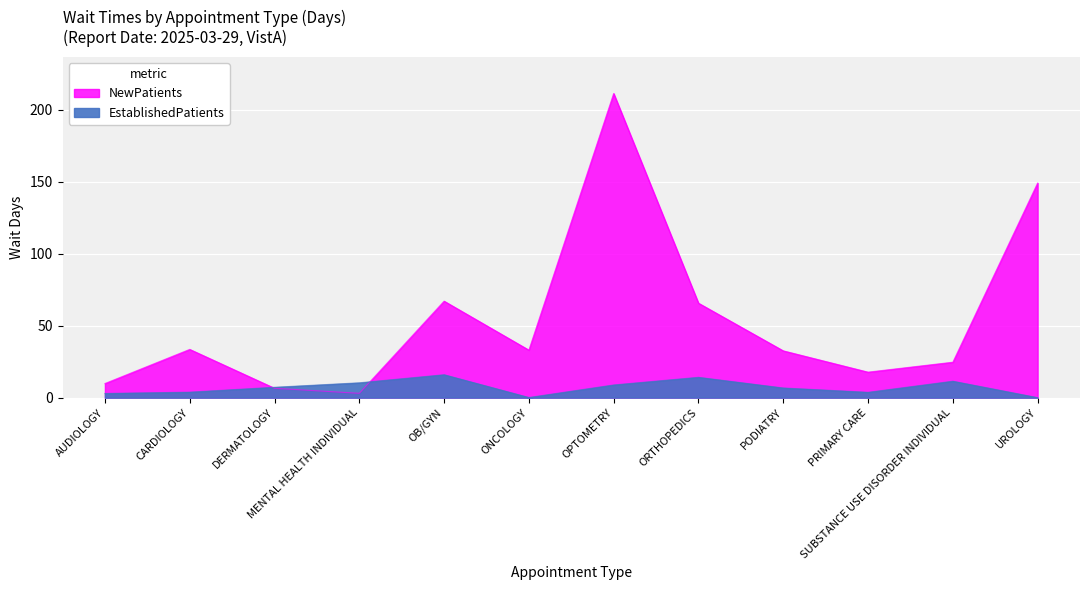

What is the maximum value for EstablishedPatients?

15.9